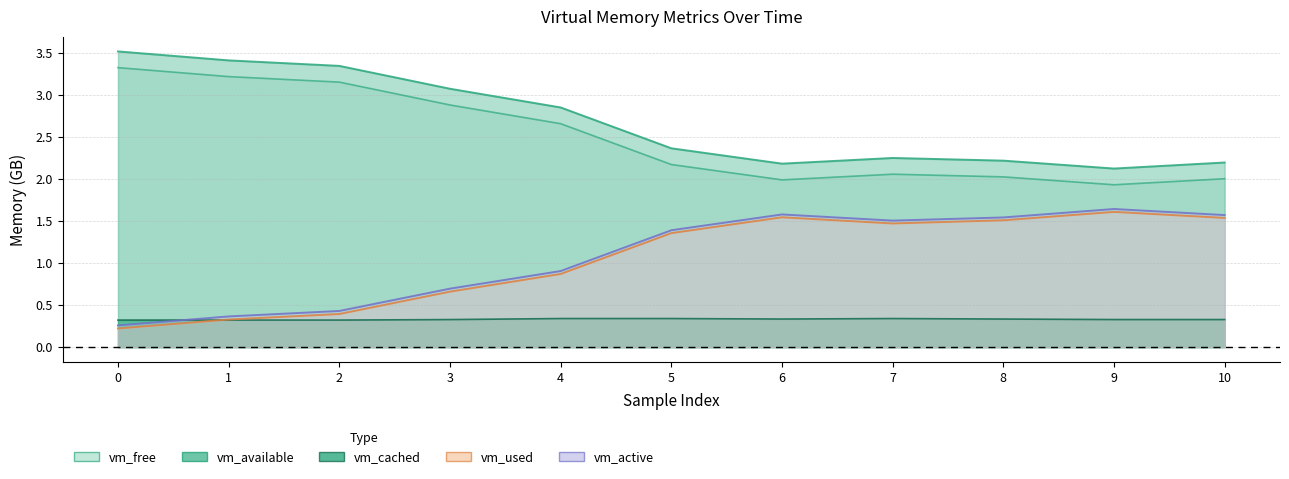

How many data points in vm_free are less than 2?

2